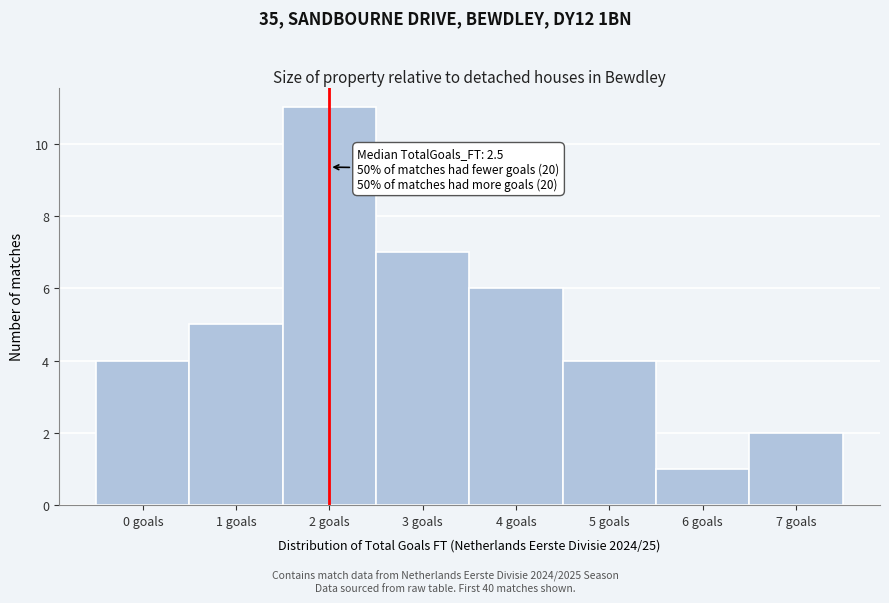

Reading right to left, list all the values displayed in this chart.

2	1	4	6	7	11	5	4